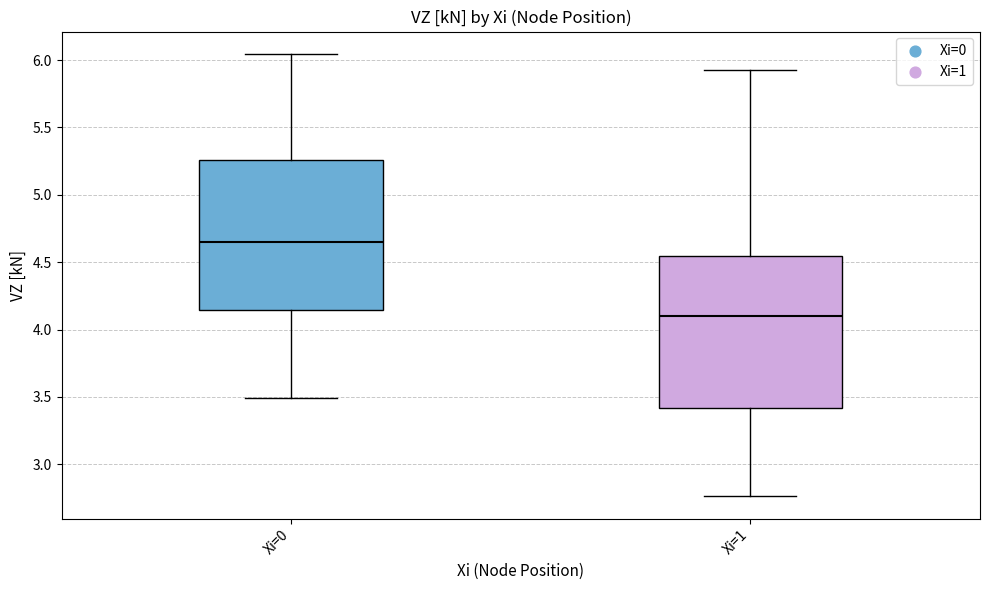

Reading left to right, transcribe this box plot: for each box, give where its median line is, the range the box spans, and where its two whiskers end, as read against the y-axis. The values are not printed on the chart, so give them approximately, as read against the axis.

Xi=0: median 4.65, box 4.15 to 5.25, whiskers 3.50 to 6.05
Xi=1: median 4.10, box 3.40 to 4.55, whiskers 2.75 to 5.95